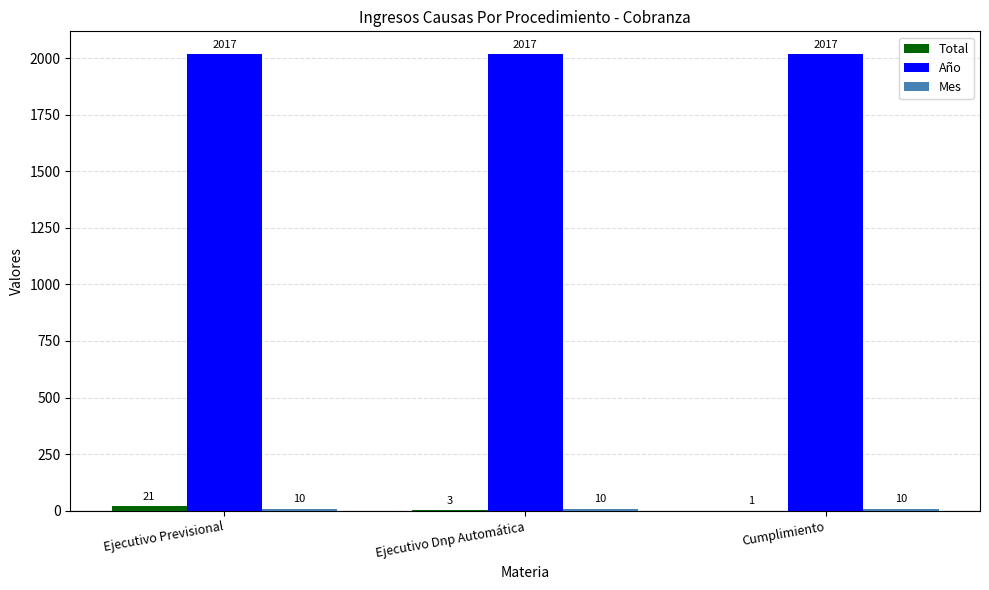

Which series has the largest total across all categories?

Año